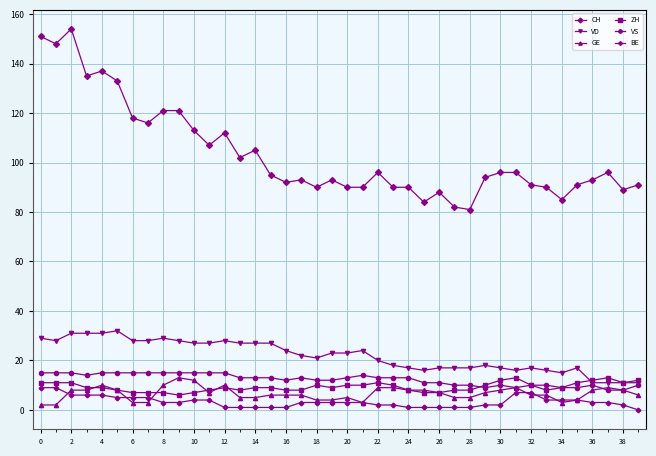

What is the value of the BE point at the 10th from the left?

3